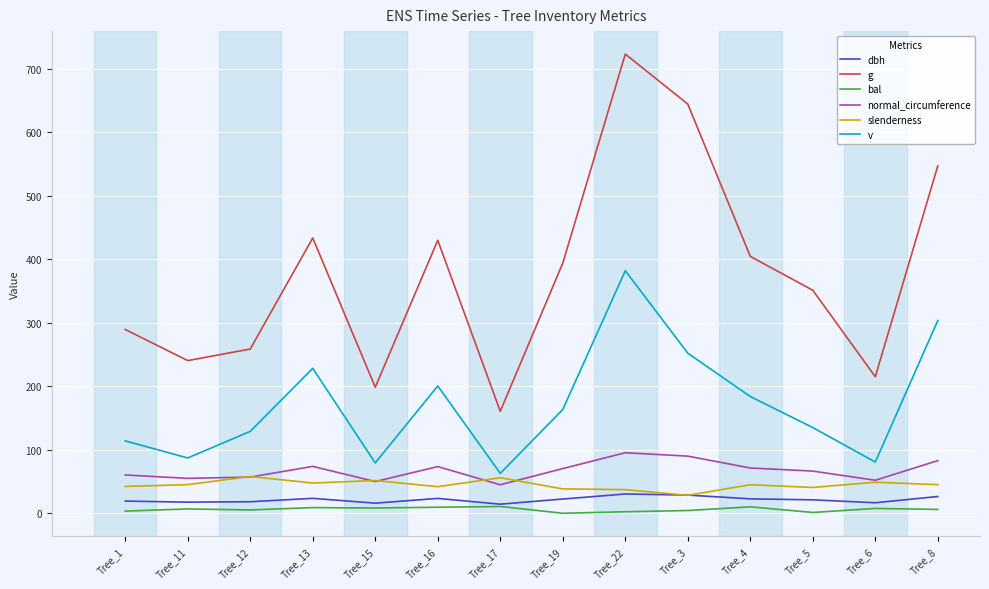

Is this an area chart (filled region under the line)?

No